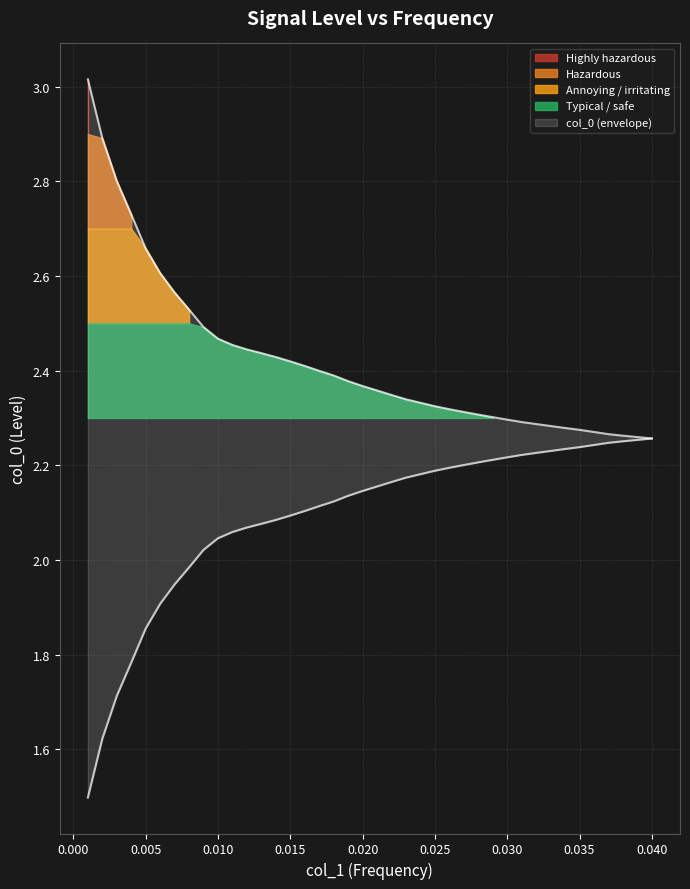

Is it true that the value at 0.028 is 2.3?

True